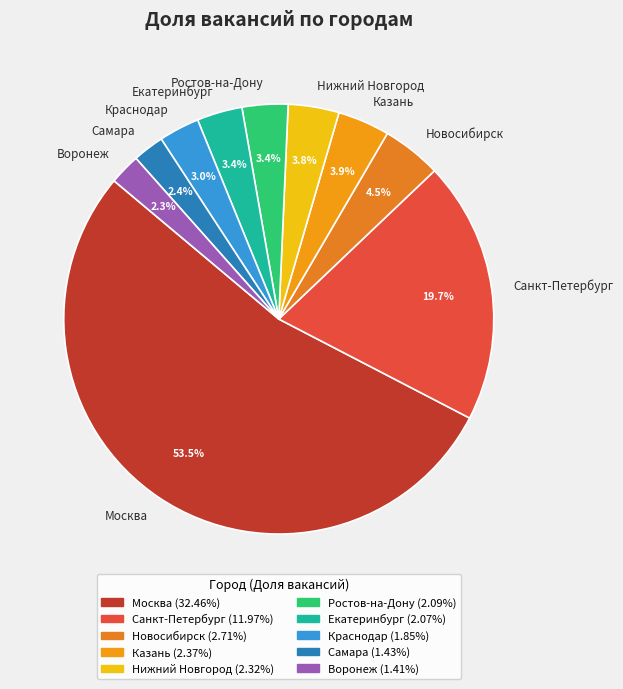

How many slices are in this pie chart?

10